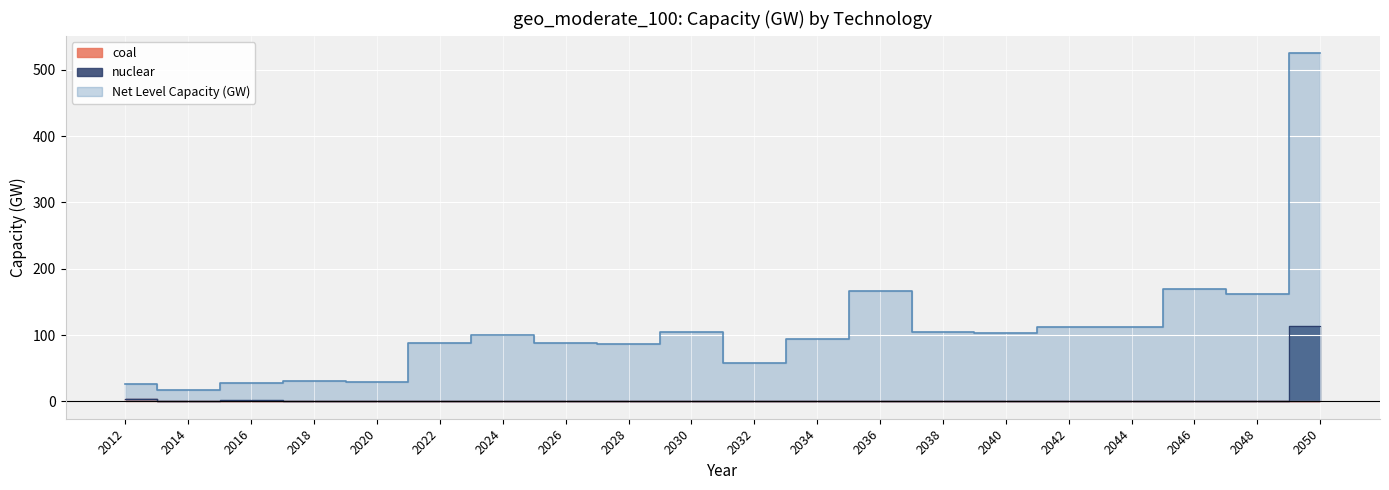

List the labels in order of coal value, smallest first.

2018, 2020, 2022, 2024, 2026, 2028, 2030, 2032, 2034, 2036, 2038, 2040, 2042, 2044, 2046, 2048, 2050, 2014, 2016, 2012